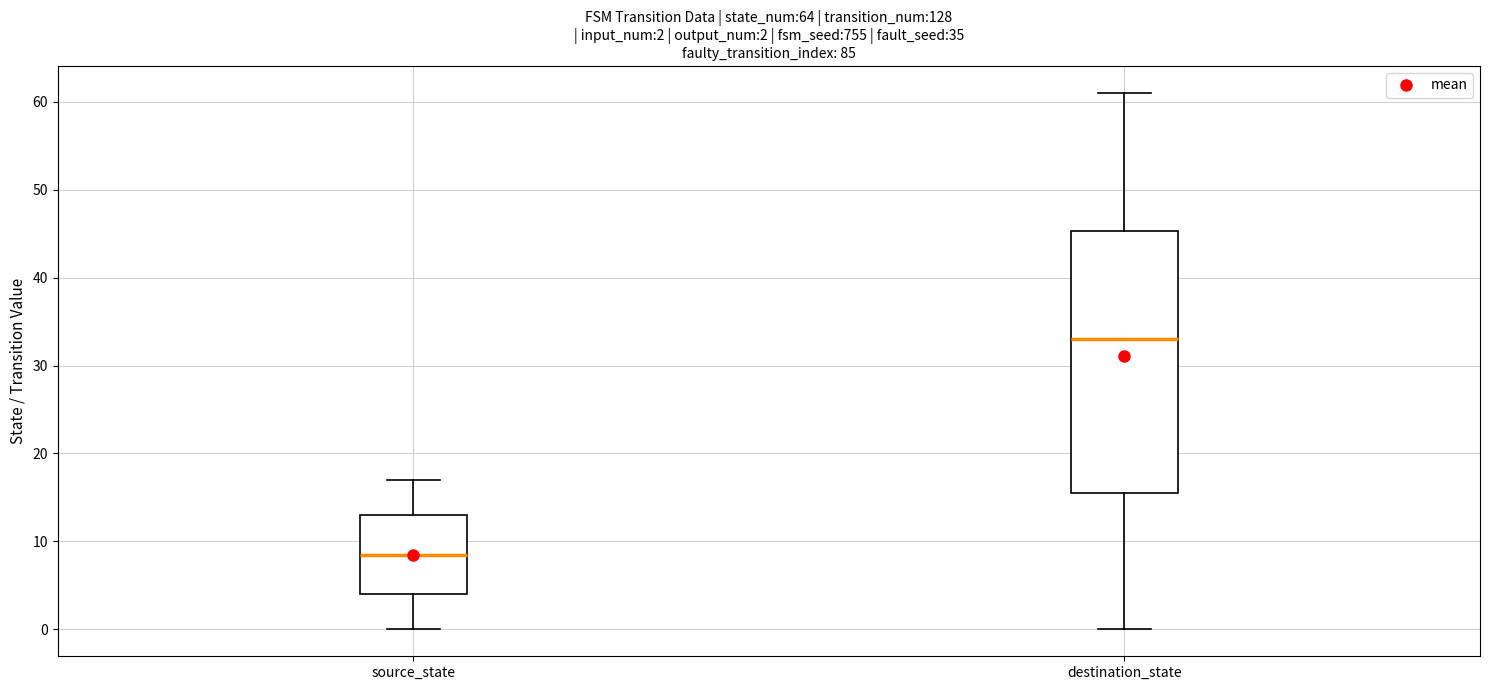

Which box's median line is the lowest?

source_state